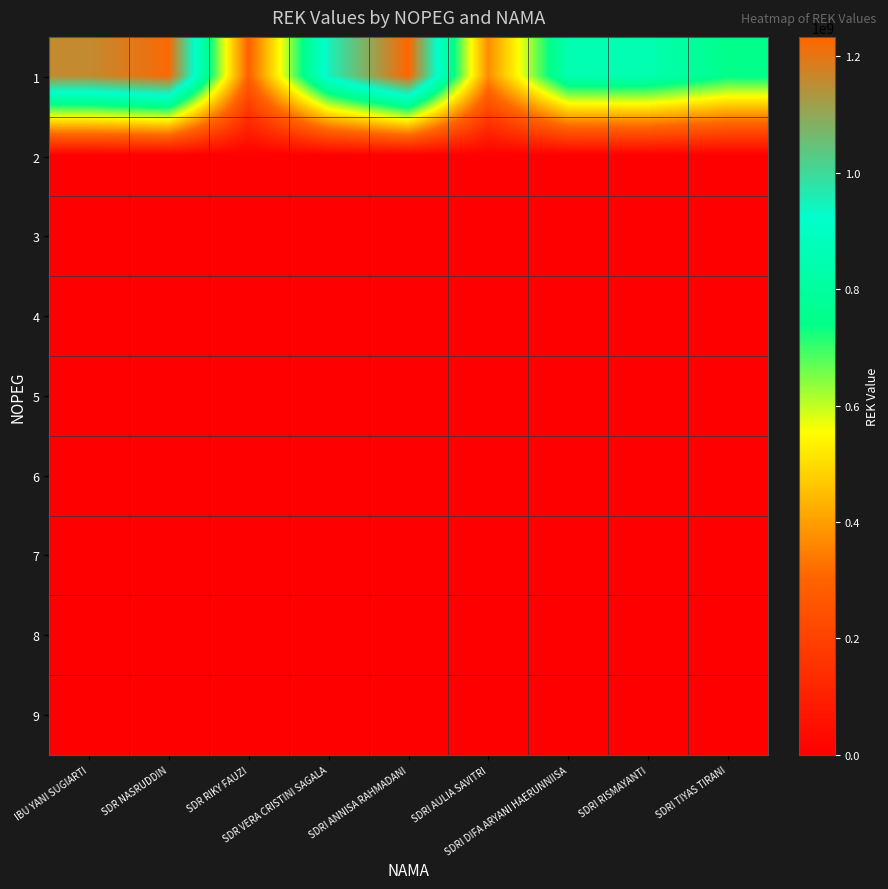

Reading right to left, extract all data points from this chart.

1: SDRI TIYAS TIRANI=749449262	SDRI RISMAYANTI=851634813	SDRI DIFA ARYANI HAERUNNIISA=848344266	SDRI AULIA SAVITRI=373080844	SDRI ANNISA RAHMADANI=1233383514	SDR VERA CRISTINI SAGALA=949325839	SDR RIKY FAUZI=295391982	SDR NASRUDDIN=1224265660	IBU YANI SUGIARTI=1156958480
2: SDRI TIYAS TIRANI=0	SDRI RISMAYANTI=0	SDRI DIFA ARYANI HAERUNNIISA=0	SDRI AULIA SAVITRI=0	SDRI ANNISA RAHMADANI=0	SDR VERA CRISTINI SAGALA=0	SDR RIKY FAUZI=0	SDR NASRUDDIN=0	IBU YANI SUGIARTI=0
3: SDRI TIYAS TIRANI=0	SDRI RISMAYANTI=0	SDRI DIFA ARYANI HAERUNNIISA=0	SDRI AULIA SAVITRI=0	SDRI ANNISA RAHMADANI=0	SDR VERA CRISTINI SAGALA=0	SDR RIKY FAUZI=0	SDR NASRUDDIN=0	IBU YANI SUGIARTI=0
4: SDRI TIYAS TIRANI=0	SDRI RISMAYANTI=0	SDRI DIFA ARYANI HAERUNNIISA=0	SDRI AULIA SAVITRI=0	SDRI ANNISA RAHMADANI=0	SDR VERA CRISTINI SAGALA=0	SDR RIKY FAUZI=0	SDR NASRUDDIN=0	IBU YANI SUGIARTI=0
5: SDRI TIYAS TIRANI=0	SDRI RISMAYANTI=0	SDRI DIFA ARYANI HAERUNNIISA=0	SDRI AULIA SAVITRI=0	SDRI ANNISA RAHMADANI=0	SDR VERA CRISTINI SAGALA=0	SDR RIKY FAUZI=0	SDR NASRUDDIN=0	IBU YANI SUGIARTI=0
6: SDRI TIYAS TIRANI=0	SDRI RISMAYANTI=0	SDRI DIFA ARYANI HAERUNNIISA=0	SDRI AULIA SAVITRI=0	SDRI ANNISA RAHMADANI=0	SDR VERA CRISTINI SAGALA=0	SDR RIKY FAUZI=0	SDR NASRUDDIN=0	IBU YANI SUGIARTI=0
7: SDRI TIYAS TIRANI=0	SDRI RISMAYANTI=0	SDRI DIFA ARYANI HAERUNNIISA=0	SDRI AULIA SAVITRI=0	SDRI ANNISA RAHMADANI=0	SDR VERA CRISTINI SAGALA=0	SDR RIKY FAUZI=0	SDR NASRUDDIN=0	IBU YANI SUGIARTI=0
8: SDRI TIYAS TIRANI=0	SDRI RISMAYANTI=0	SDRI DIFA ARYANI HAERUNNIISA=0	SDRI AULIA SAVITRI=0	SDRI ANNISA RAHMADANI=0	SDR VERA CRISTINI SAGALA=0	SDR RIKY FAUZI=0	SDR NASRUDDIN=0	IBU YANI SUGIARTI=0
9: SDRI TIYAS TIRANI=0	SDRI RISMAYANTI=0	SDRI DIFA ARYANI HAERUNNIISA=0	SDRI AULIA SAVITRI=0	SDRI ANNISA RAHMADANI=0	SDR VERA CRISTINI SAGALA=0	SDR RIKY FAUZI=0	SDR NASRUDDIN=0	IBU YANI SUGIARTI=0